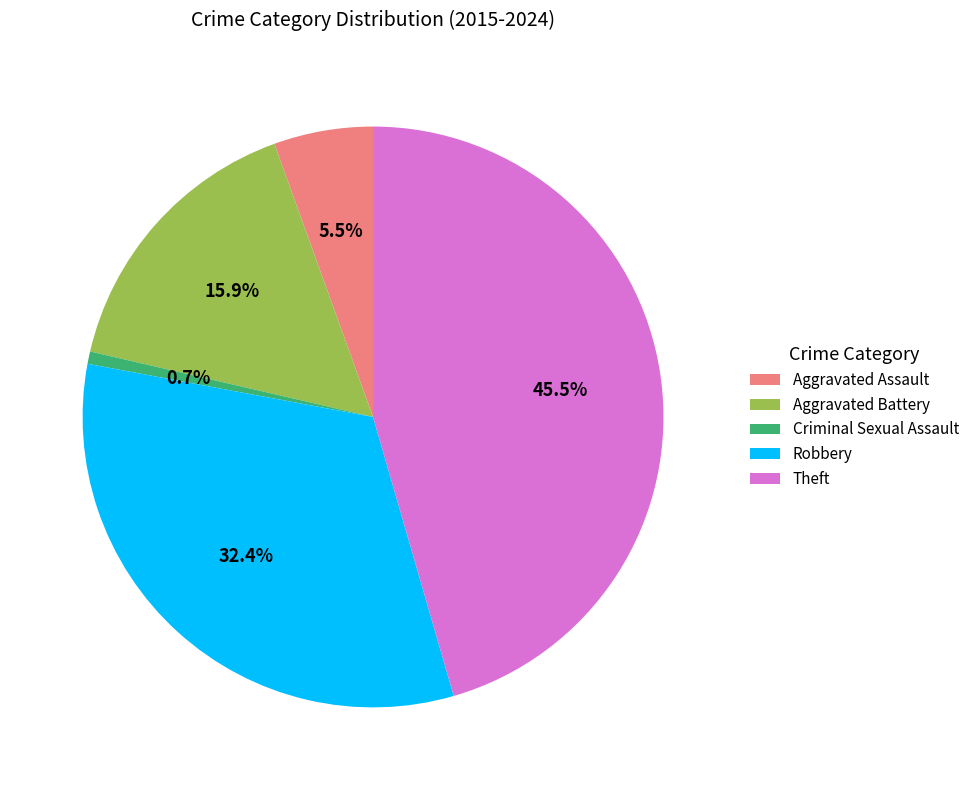

What percentage is NOT represented by Aggravated Assault?

94.5%